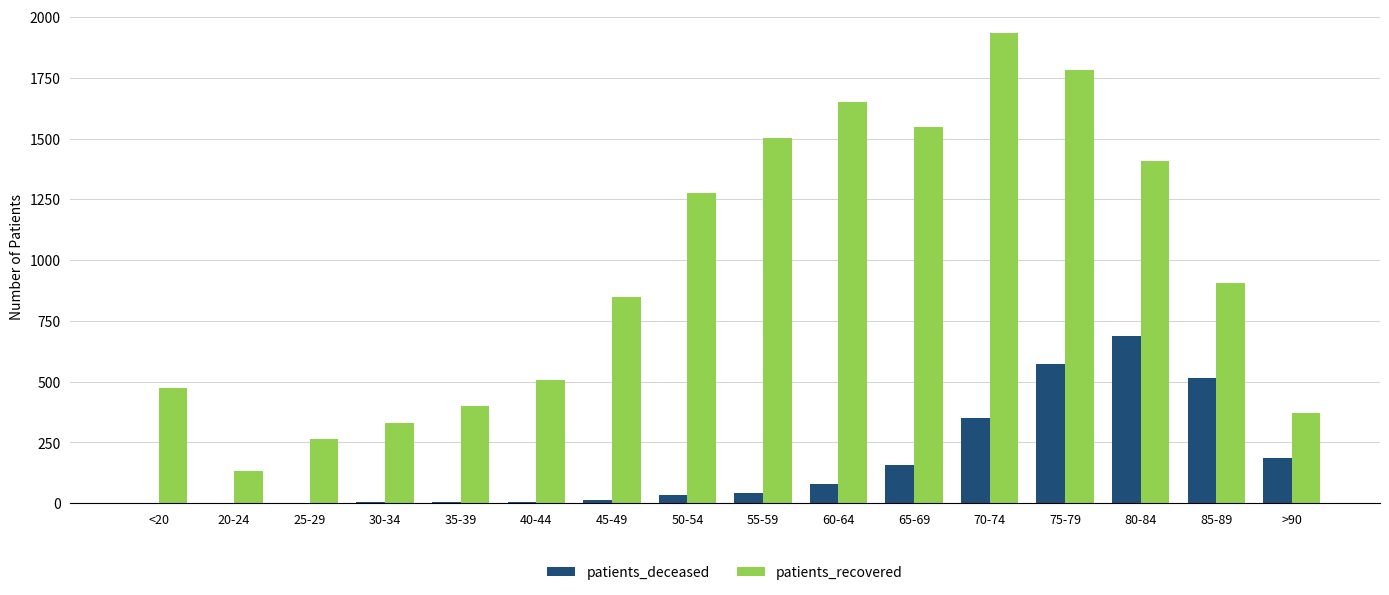

What is the sum of the patients_recovered values at 35-39 and 55-59?

1901